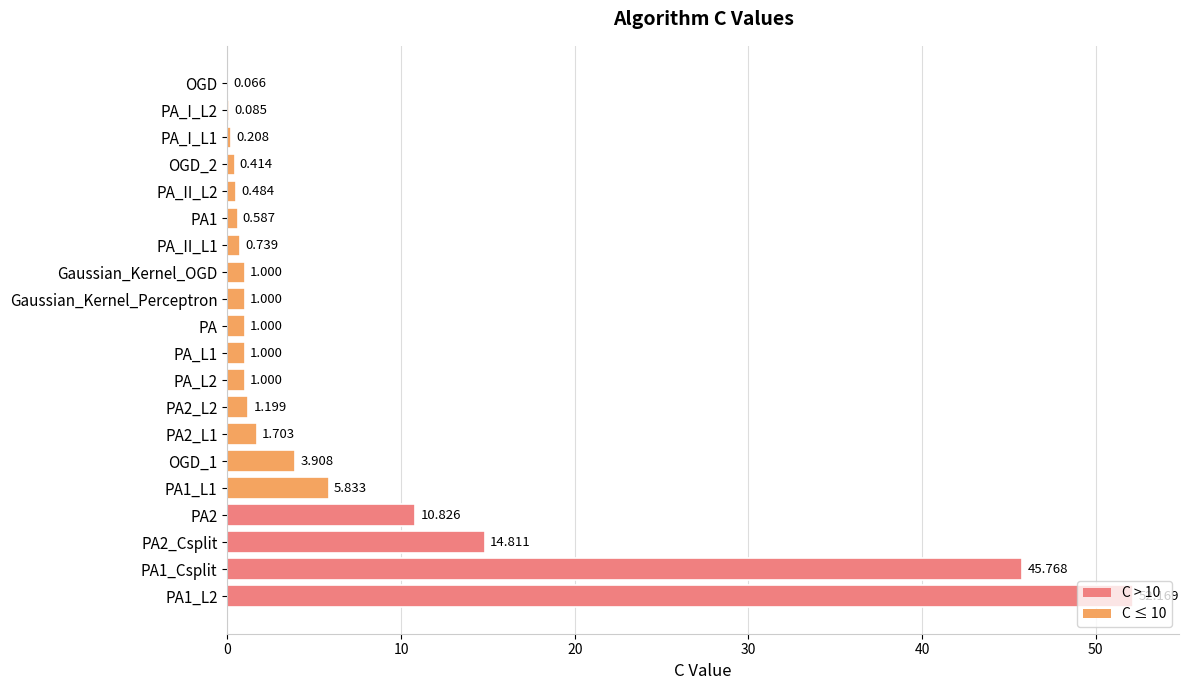

Does the chart contain stacked bars?

No